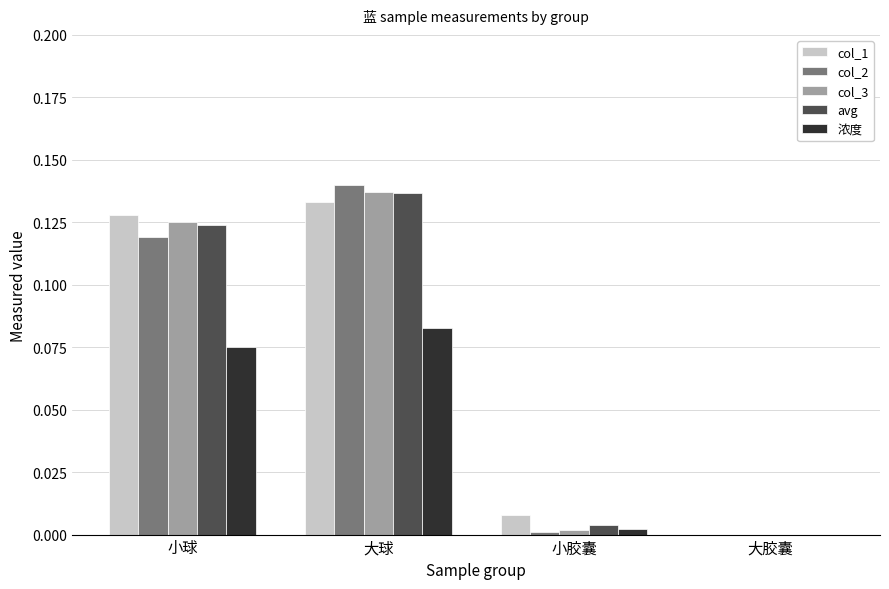

Does the chart contain stacked bars?

No